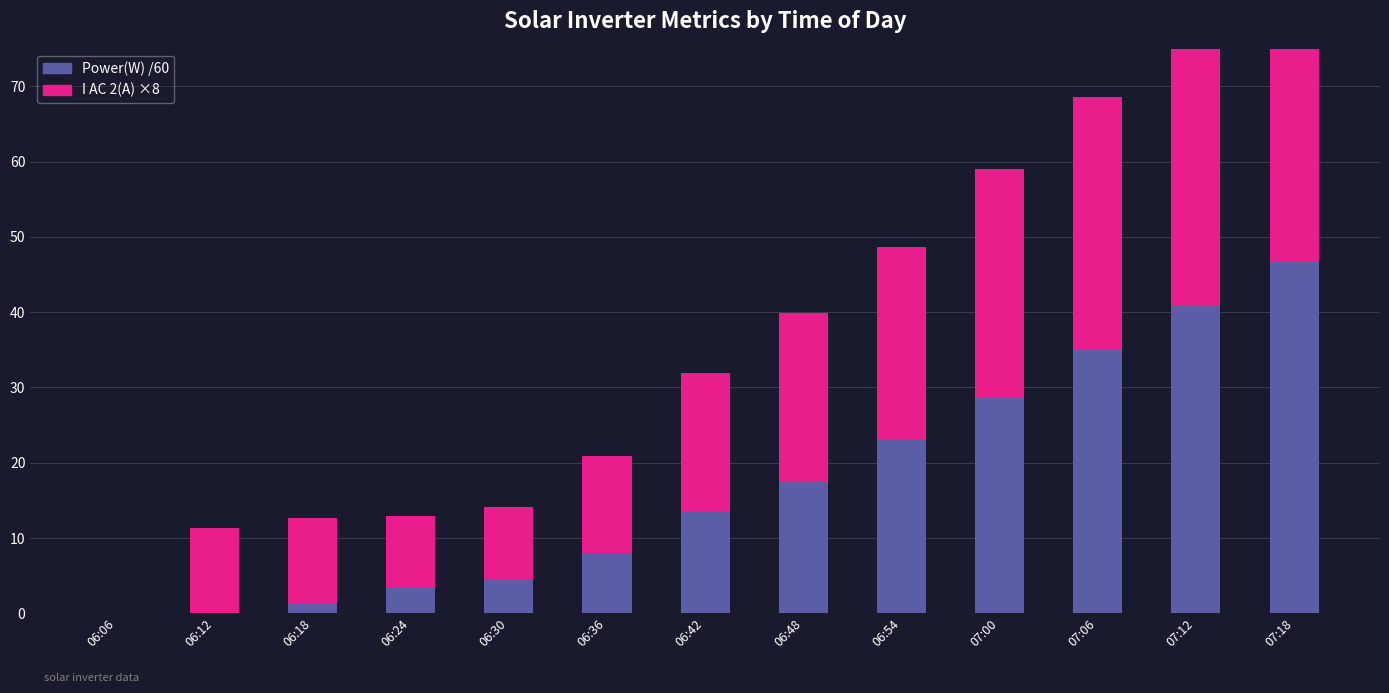

Which category has the highest value across all series?

07:18